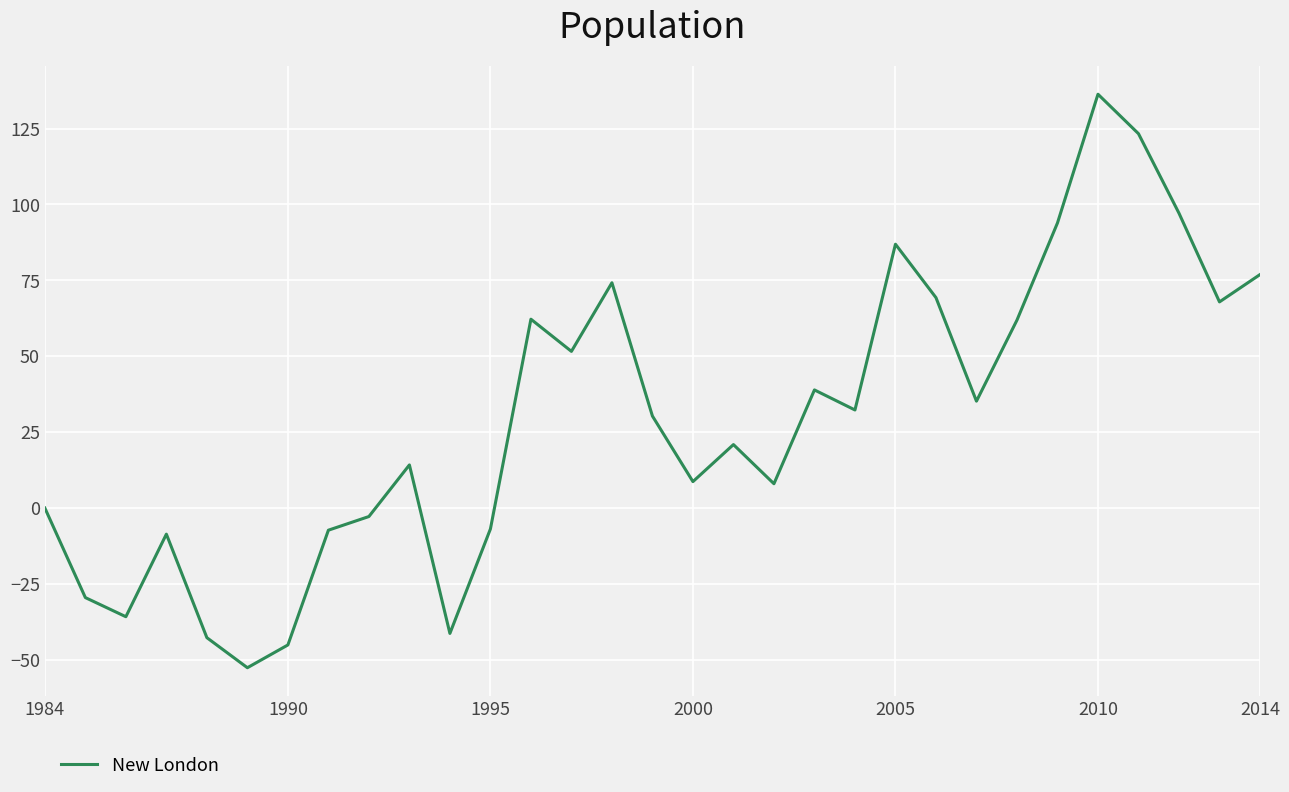

What is the smallest value displayed?

-52.6